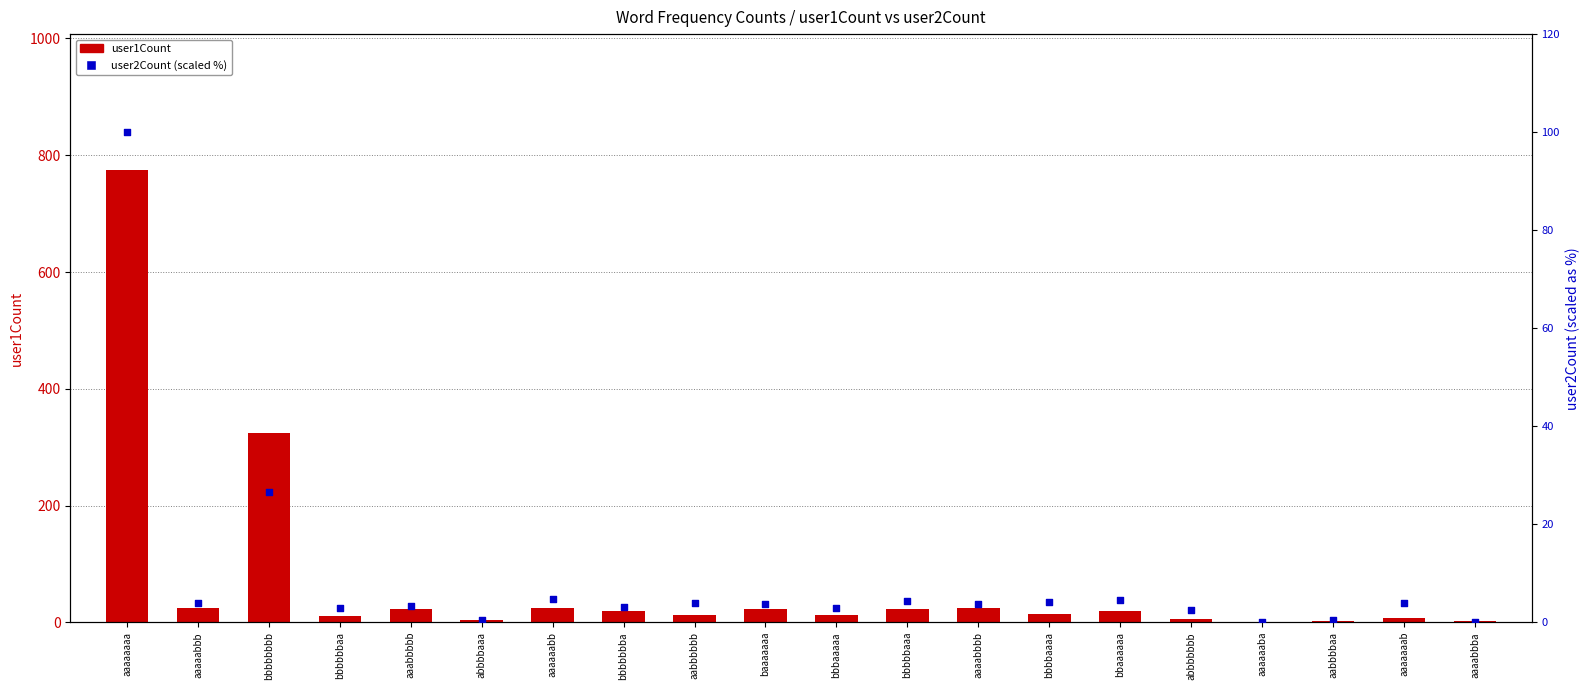

Which series has the largest Y range (max minus min)?

user1Count